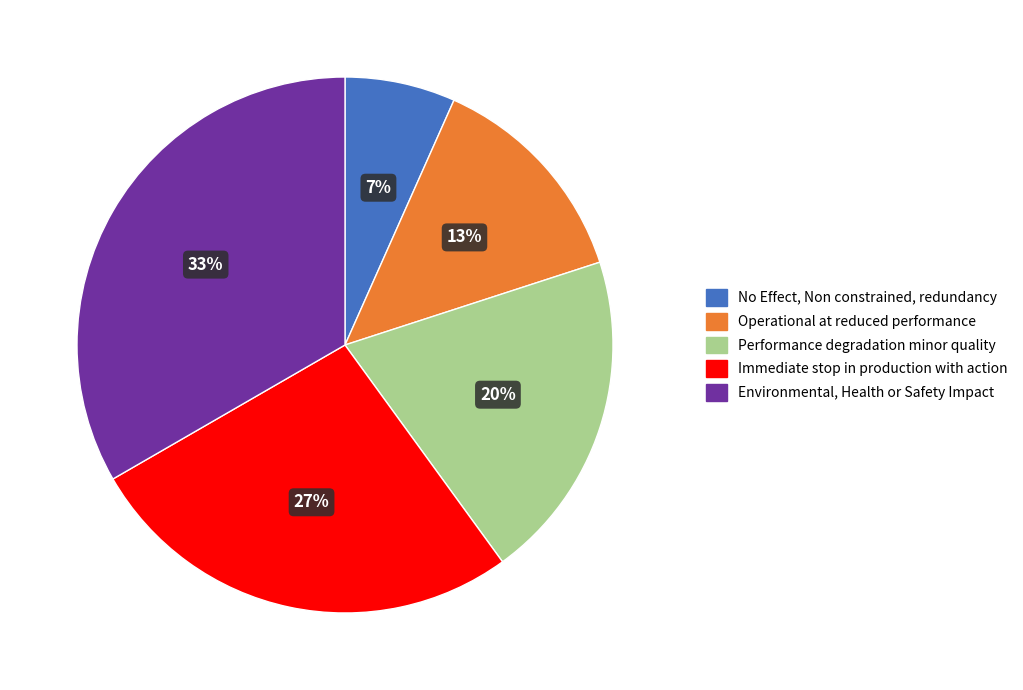

Is there any slice that represents more than half of the pie?

No